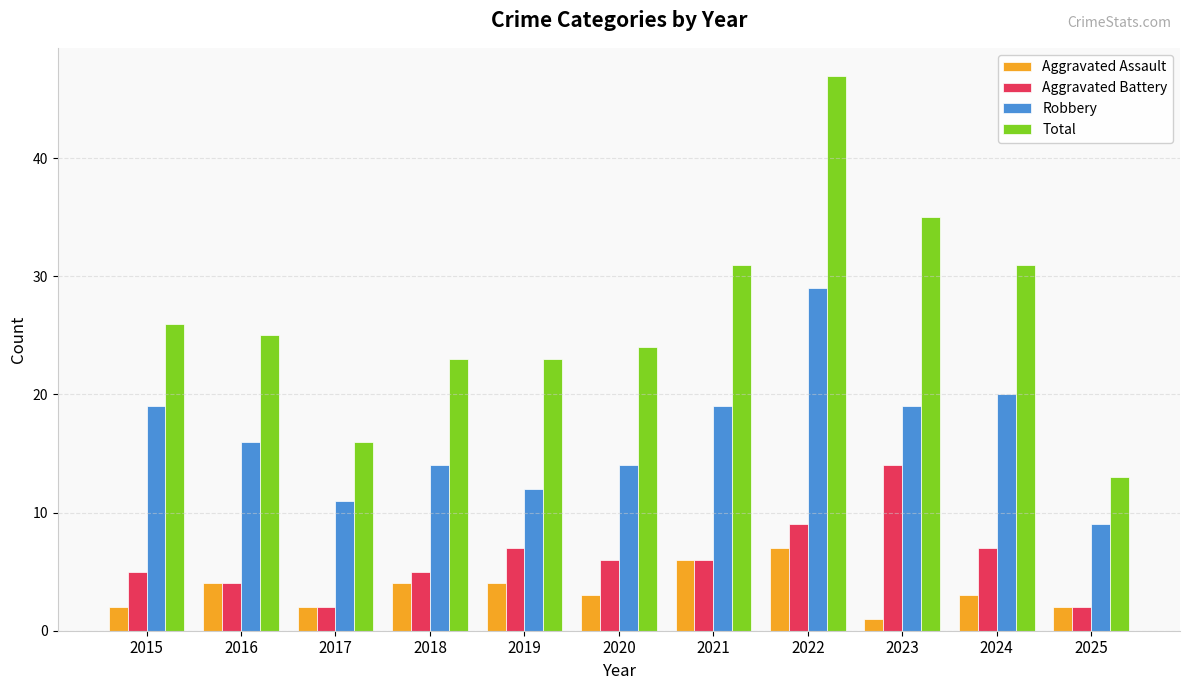

What is the difference between the highest and lowest values at 2016?

21